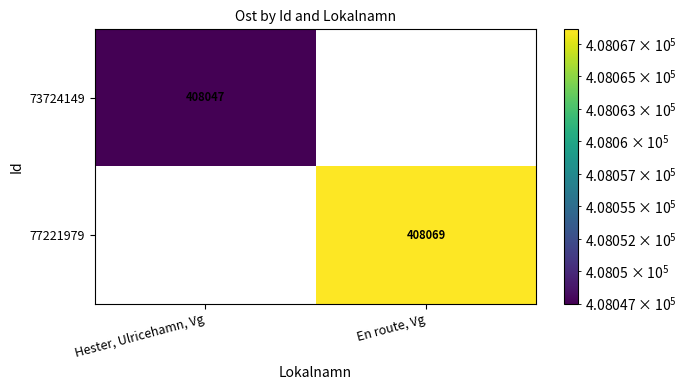

True or false: 77221979 has a value of 135166 at En route, Vg.

False